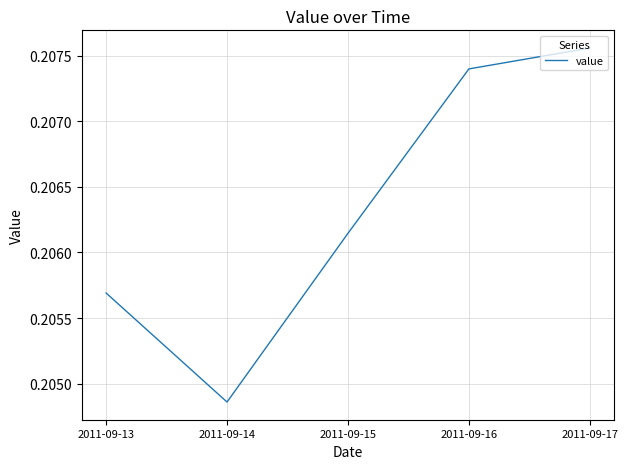

Which has a higher value, 2011-09-15 or 2011-09-13?

2011-09-15